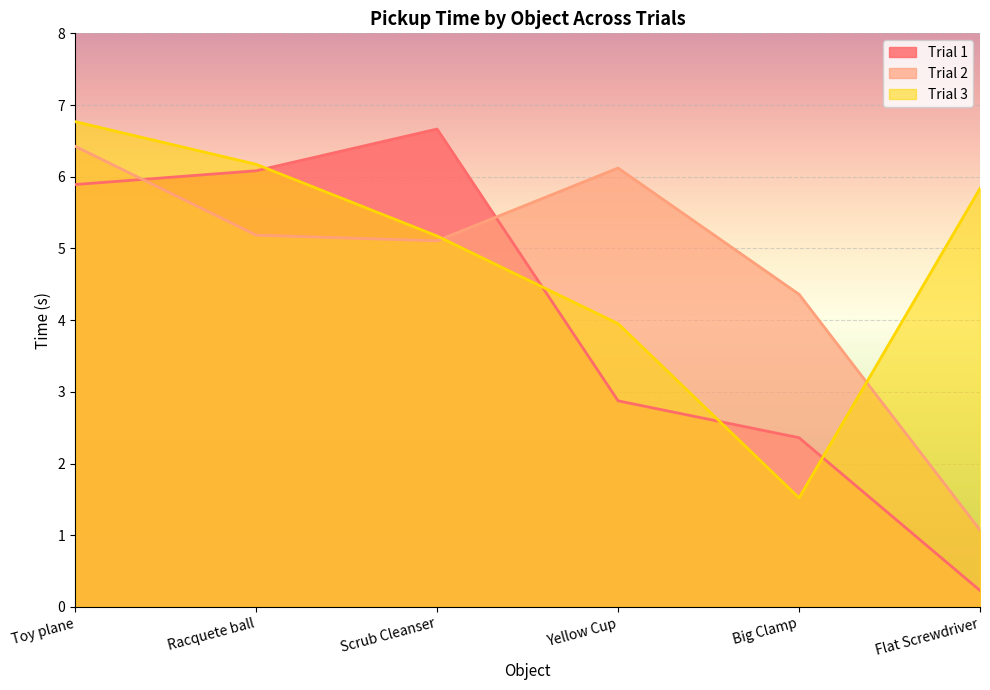

How many distinct data groups are displayed?

3